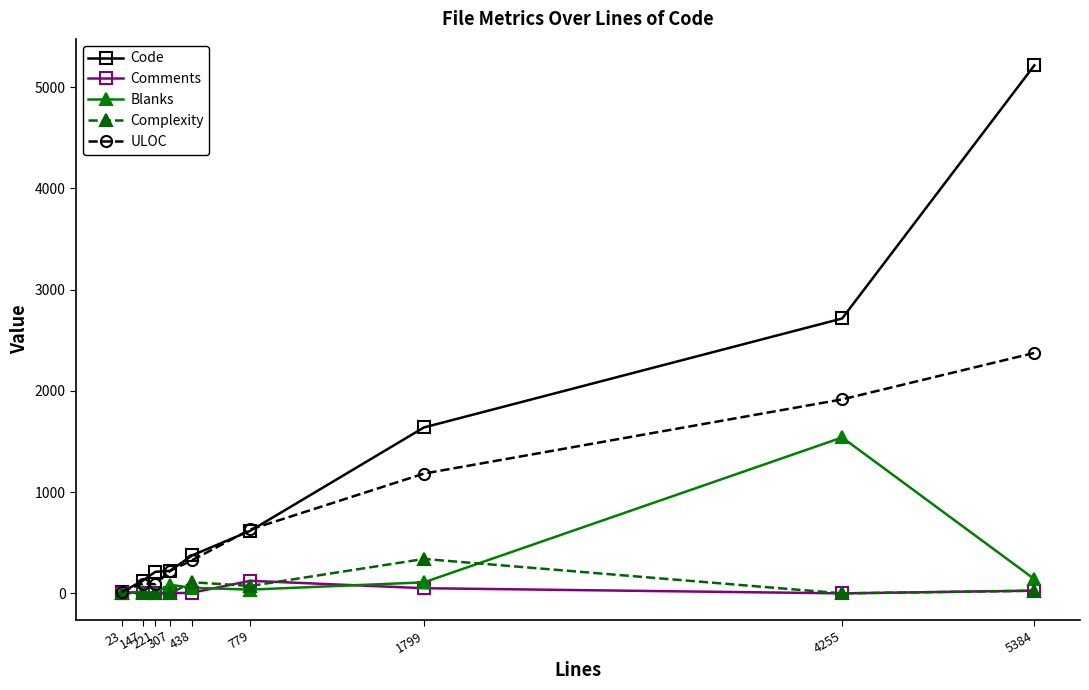

Between 438 and 1799, which series saw the biggest shift?

Code